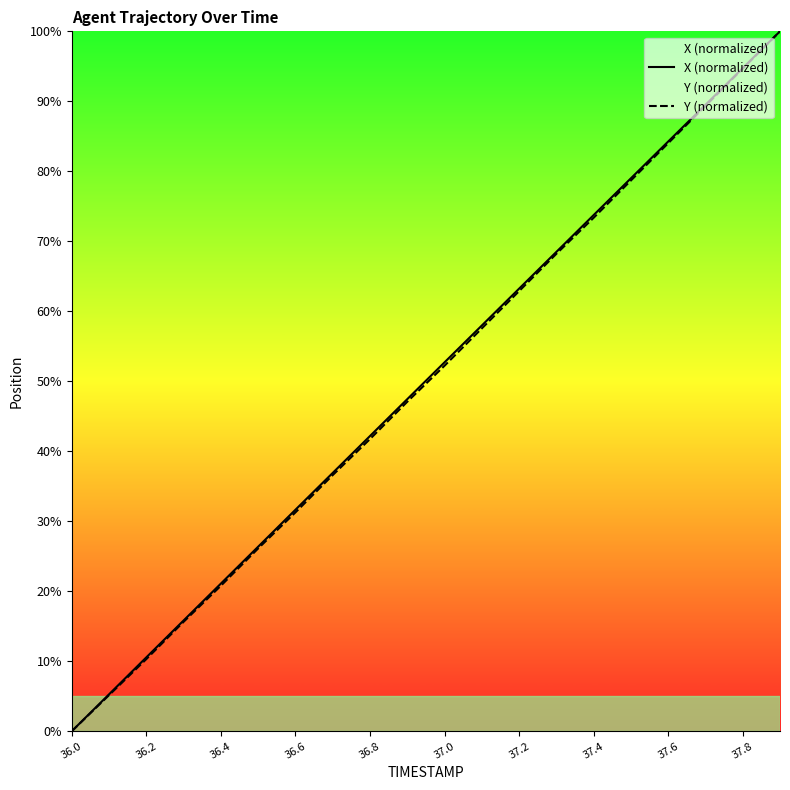

At how many categories does at least one series exceed 68?

7